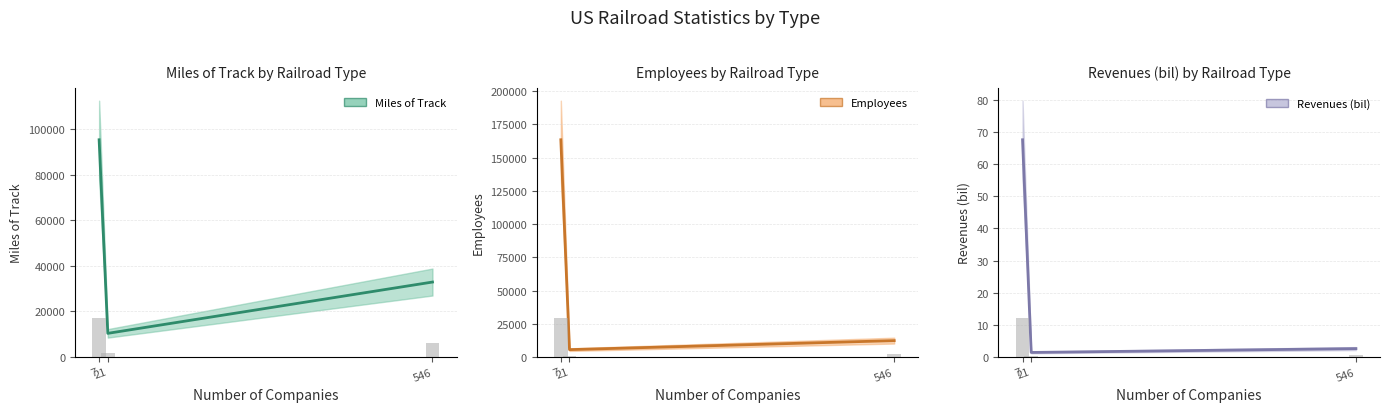

How many series are shown in this chart?

3